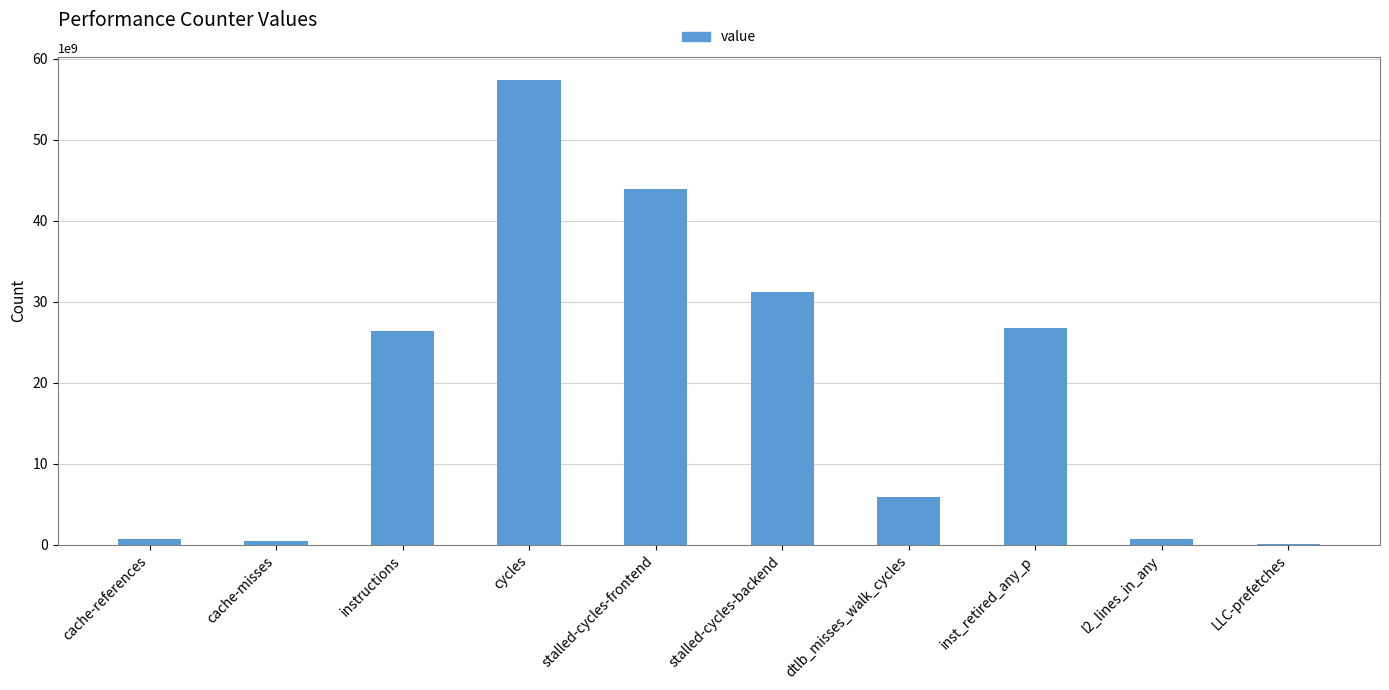

The chart shows a value of 396218348 at cache-misses. True or false?

True